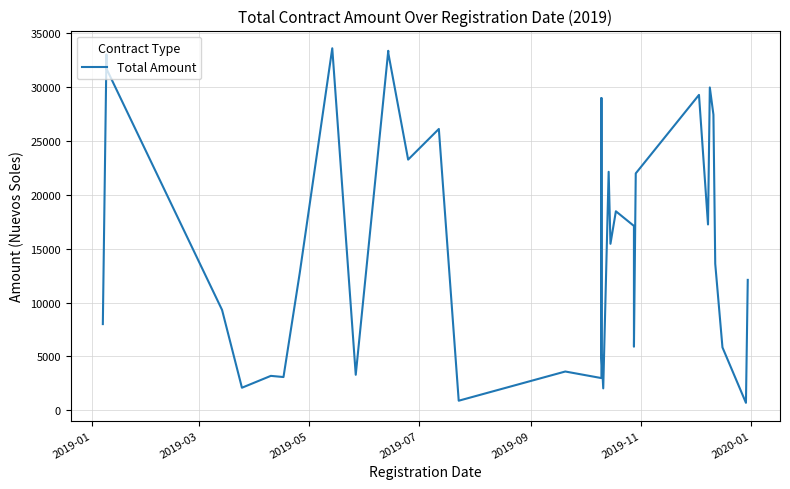

The value at 31 is 11489.3. True or false?

False